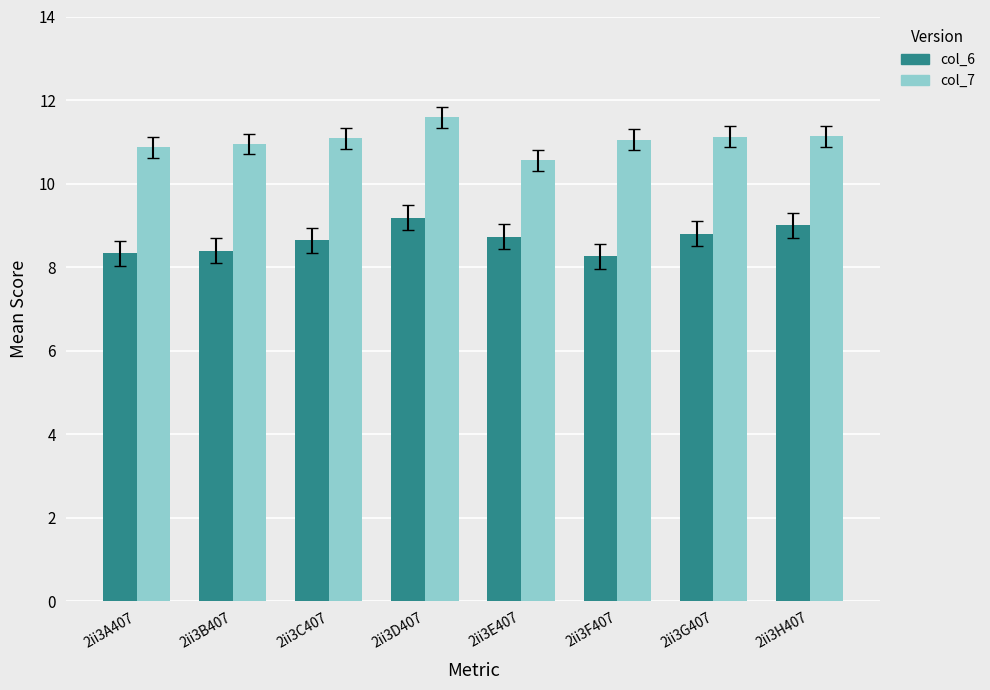

True or false: col_7 has a value of 11.0 at 2ii3F407.

True